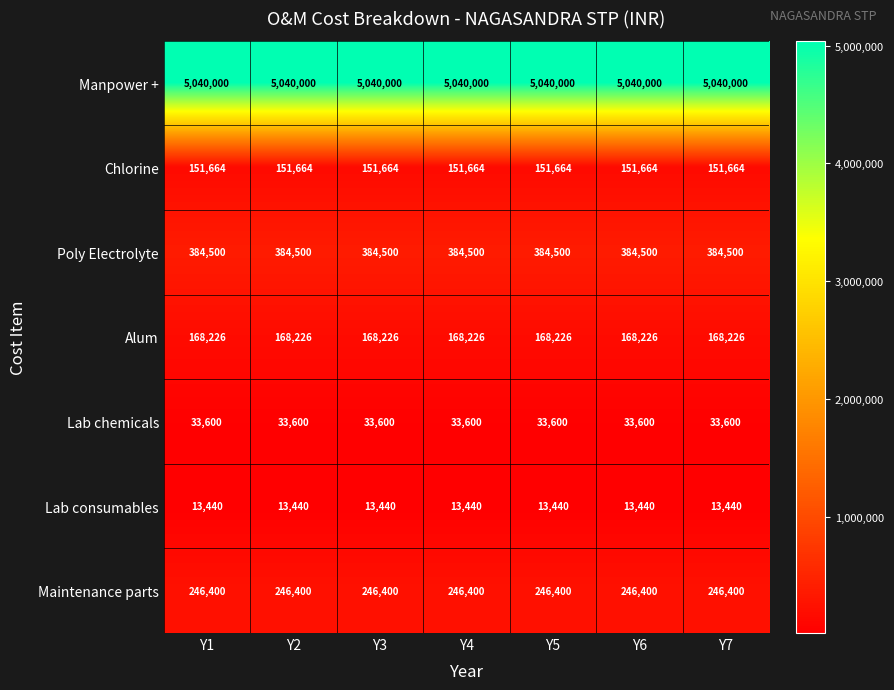

True or false: Maintenance parts has a value of 66106 at Y7.

False